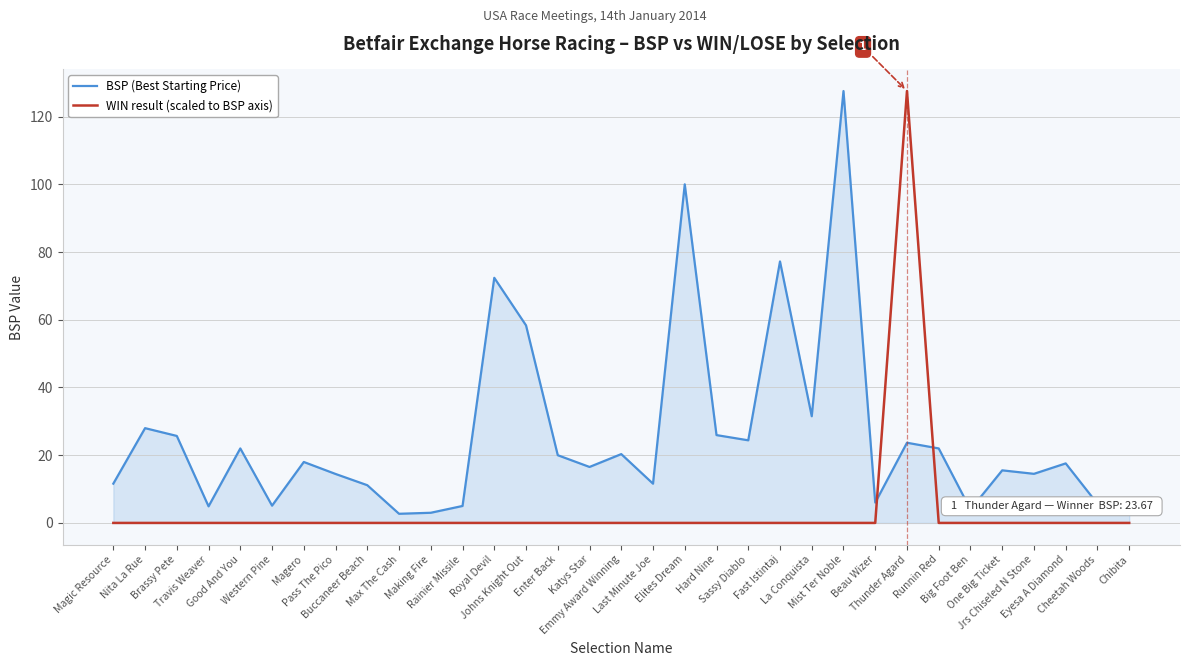

True or false: WIN result (scaled to BSP axis) and BSP (Best Starting Price) cross at least once.

True